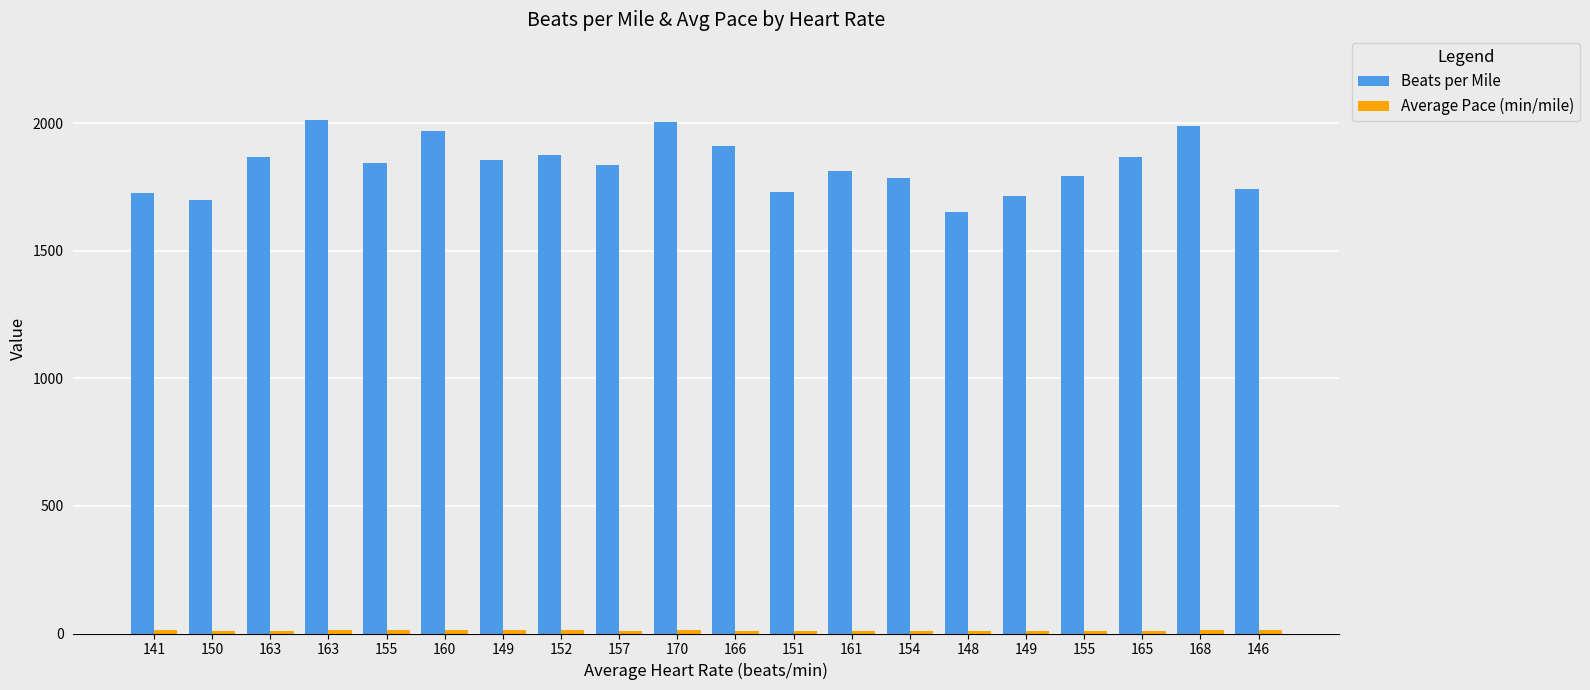

What is the difference between the highest and lowest values at 151?

1717.5